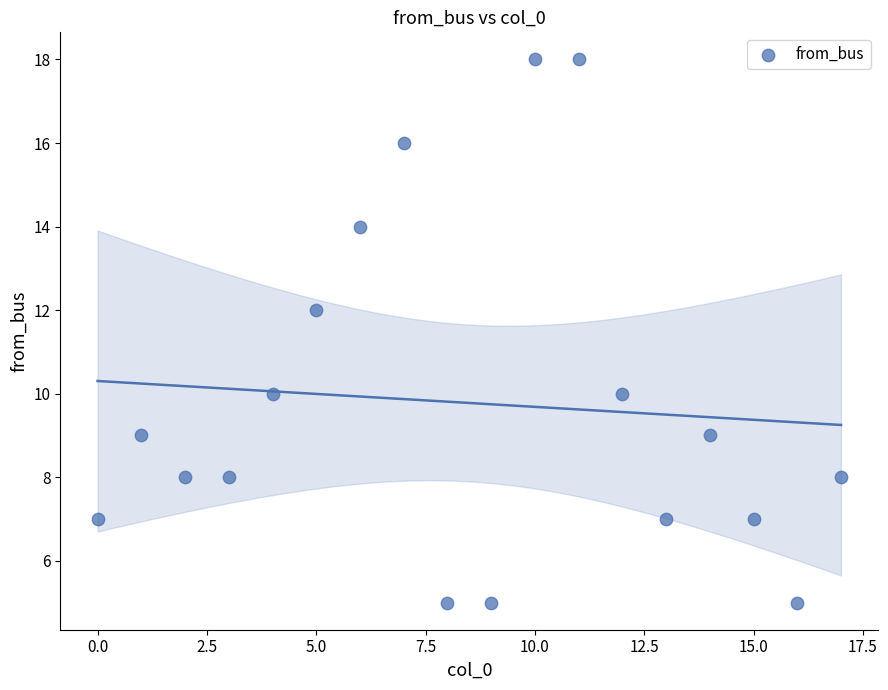

What is the range of Y values (max minus min)?

13